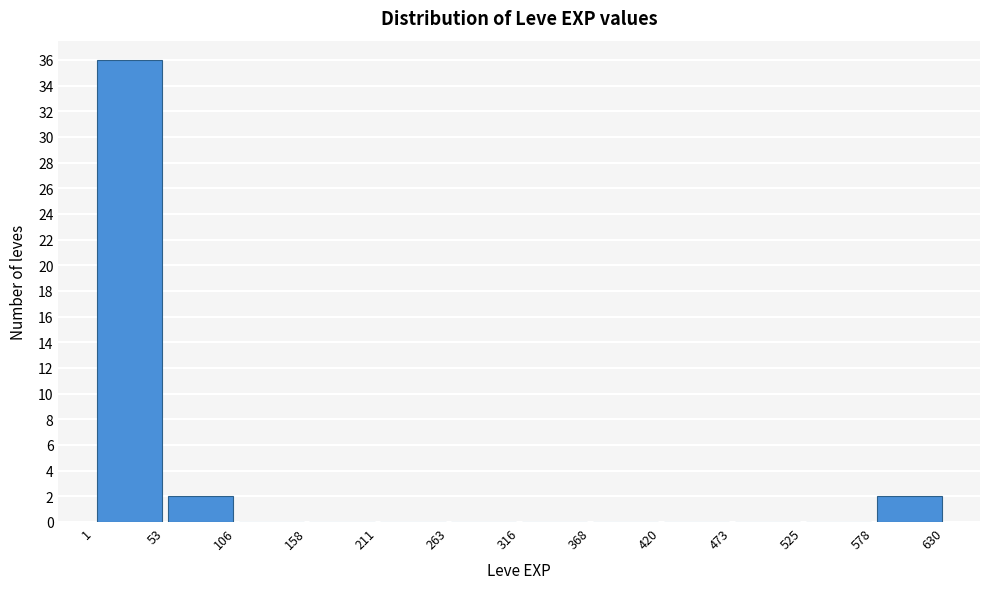

Reading left to right, transcribe this chart: for each bar, give the range it covers on the x-axis and its height. The values are not printed on the chart, so give them approximately, as read against the axis.

1 to 53: 36
53 to 106: 2
106 to 158: 0
158 to 211: 0
211 to 263: 0
263 to 316: 0
316 to 368: 0
368 to 420: 0
420 to 473: 0
473 to 525: 0
525 to 578: 0
578 to 630: 2